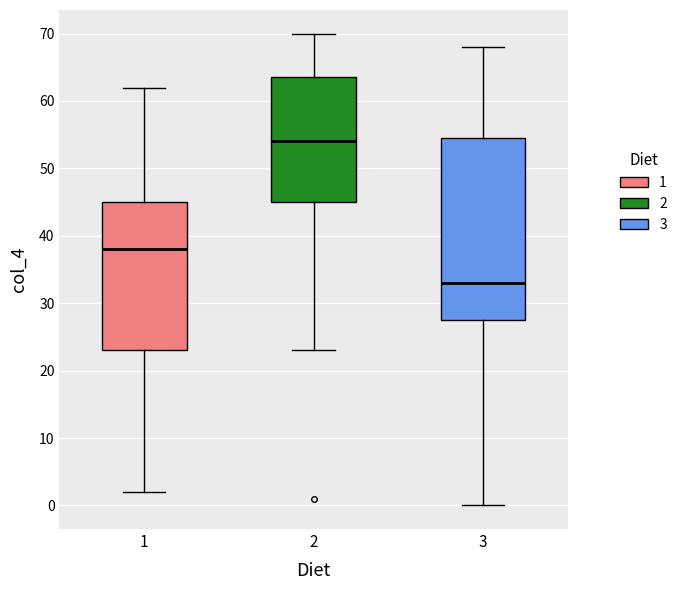

Which box has the lowest median line?

3